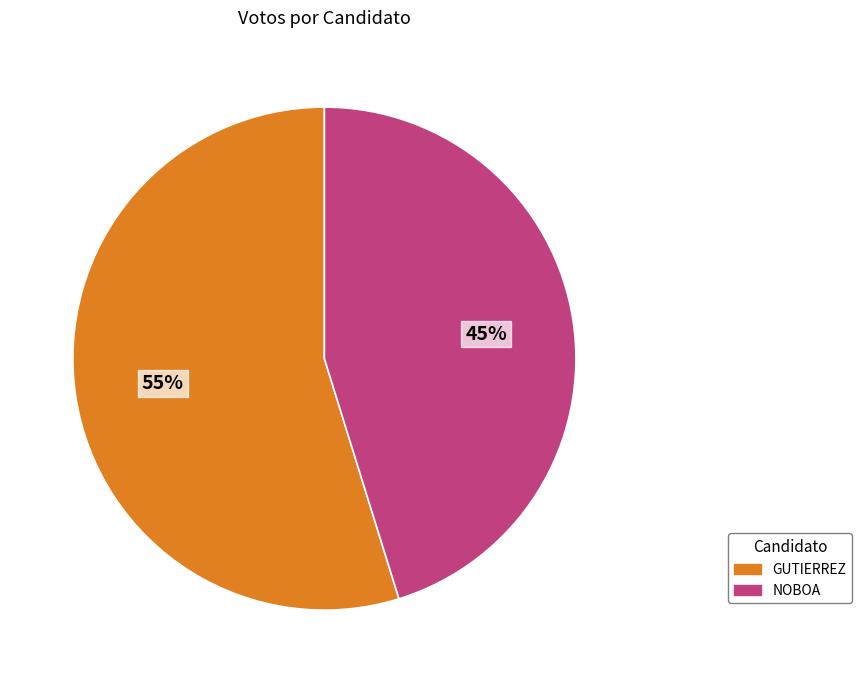

How many slices are in this pie chart?

2